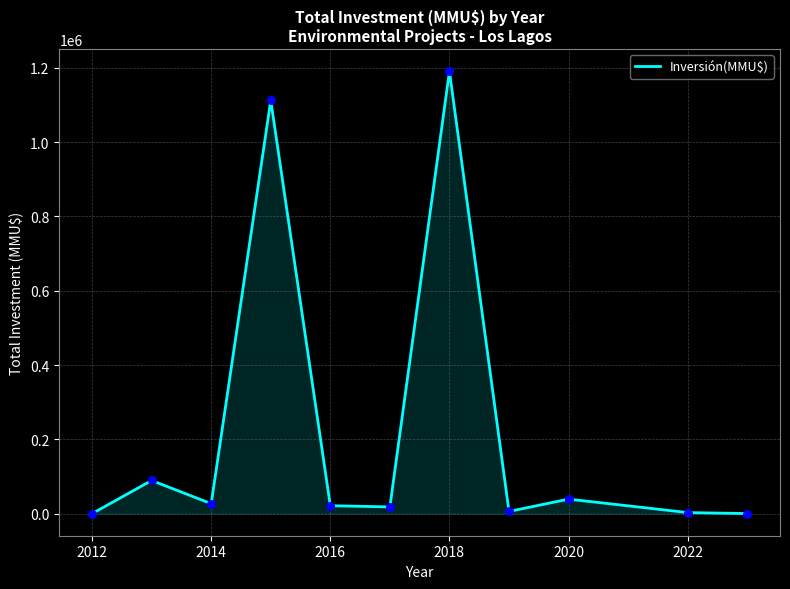

What is the difference between the maximum and minimum values?

1190768